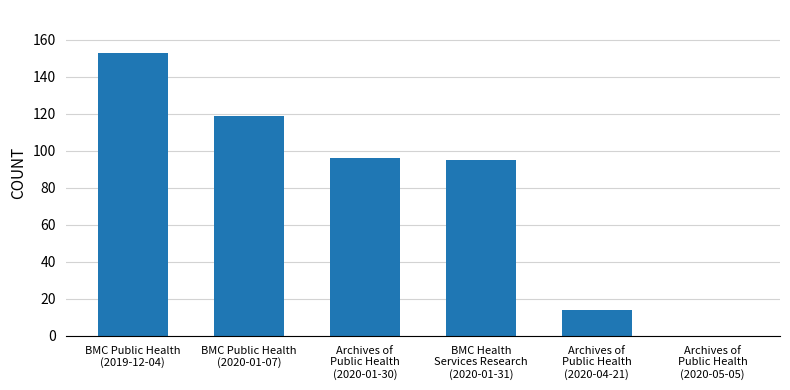

What is the maximum value shown in the chart?

153